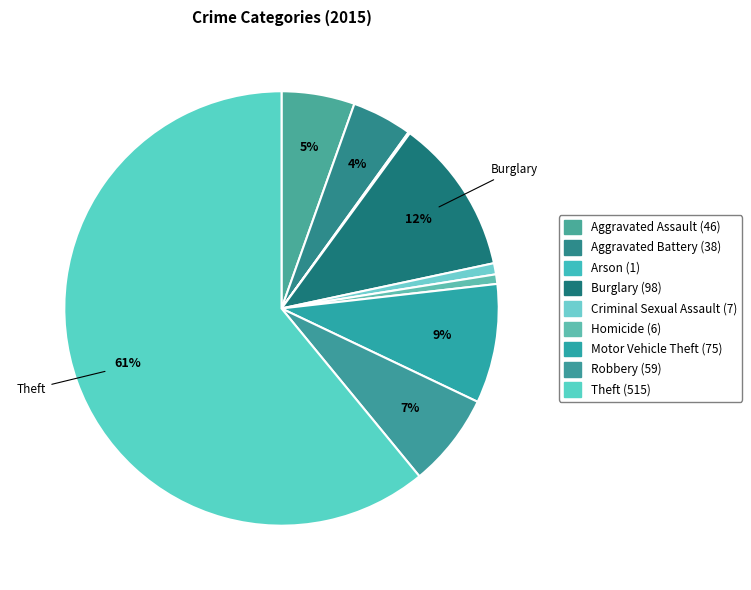

Do Aggravated Assault and Criminal Sexual Assault together represent more than half of the pie?

No